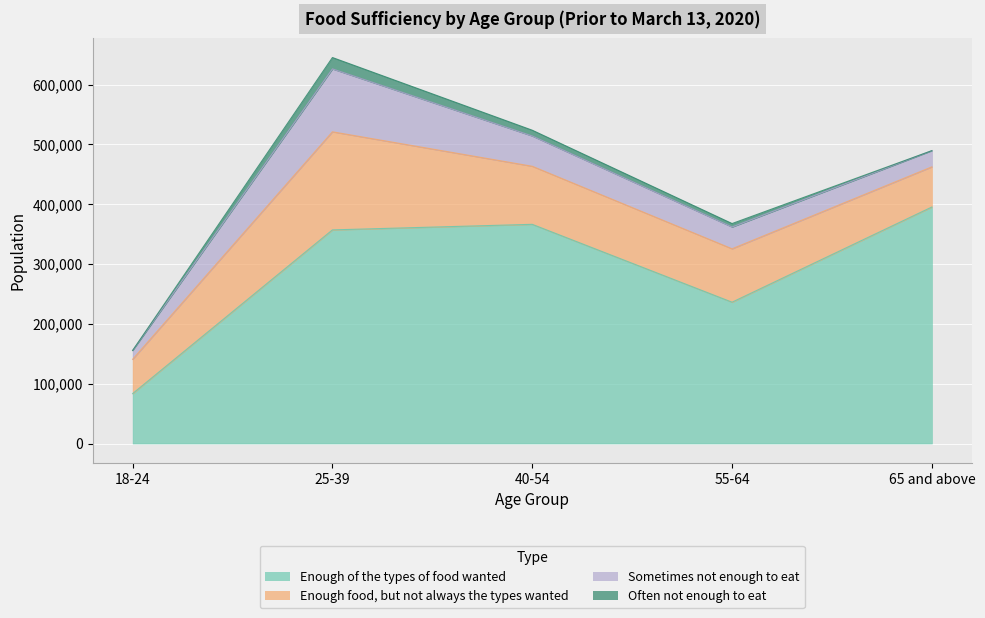

In Enough of the types of food wanted, how many points are lower than both neighbors (excluding endpoints)?

1